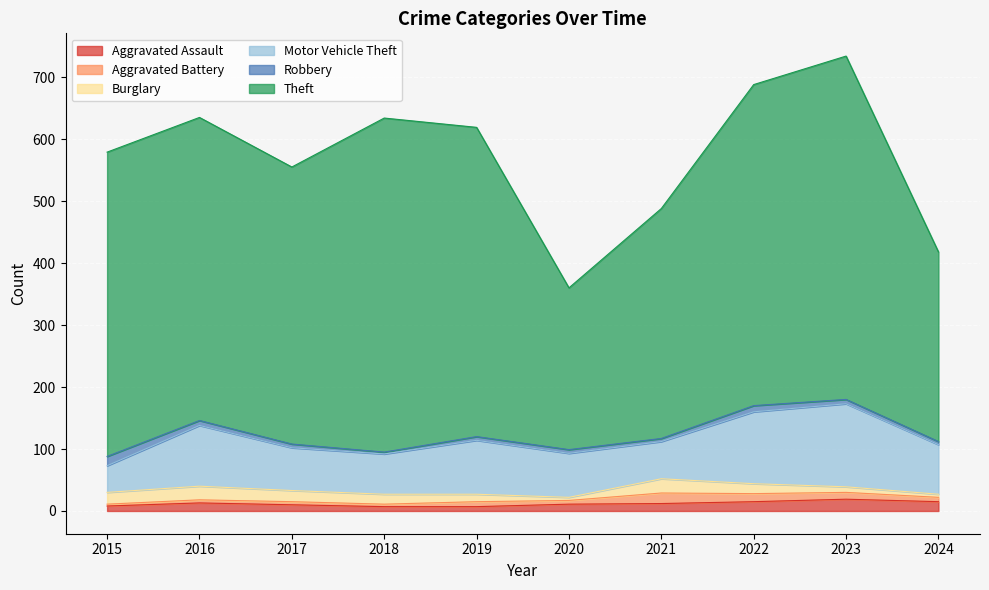

True or false: Robbery has a value of 1 at 2020.

False